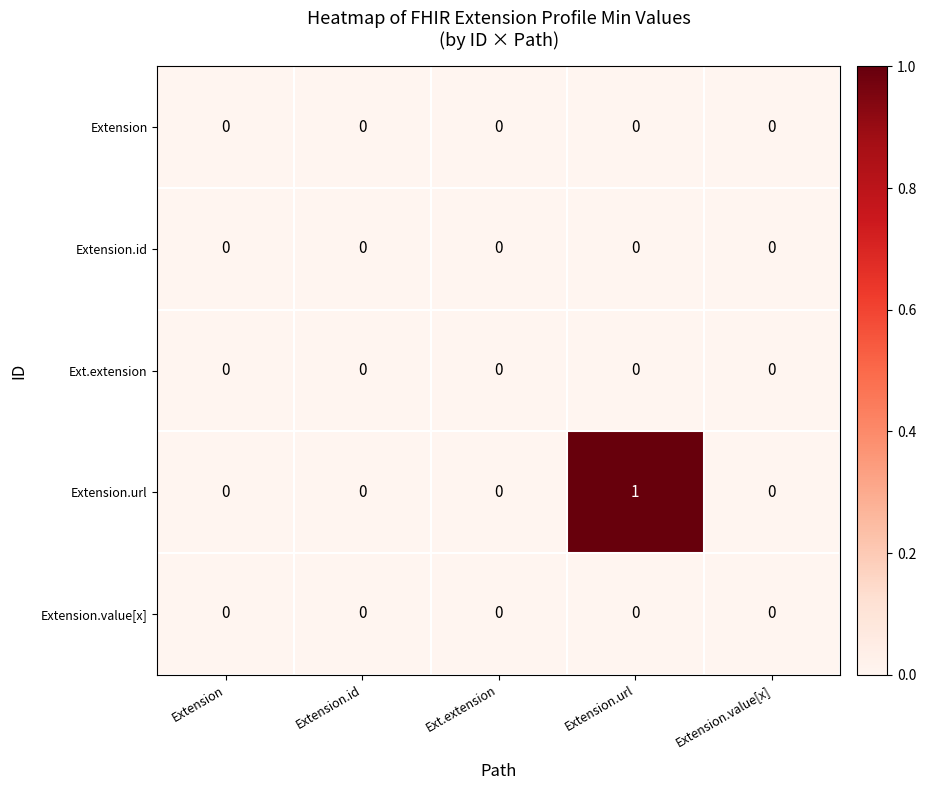

Between Extension.url and Extension.value[x], which series saw the biggest shift?

Extension.url